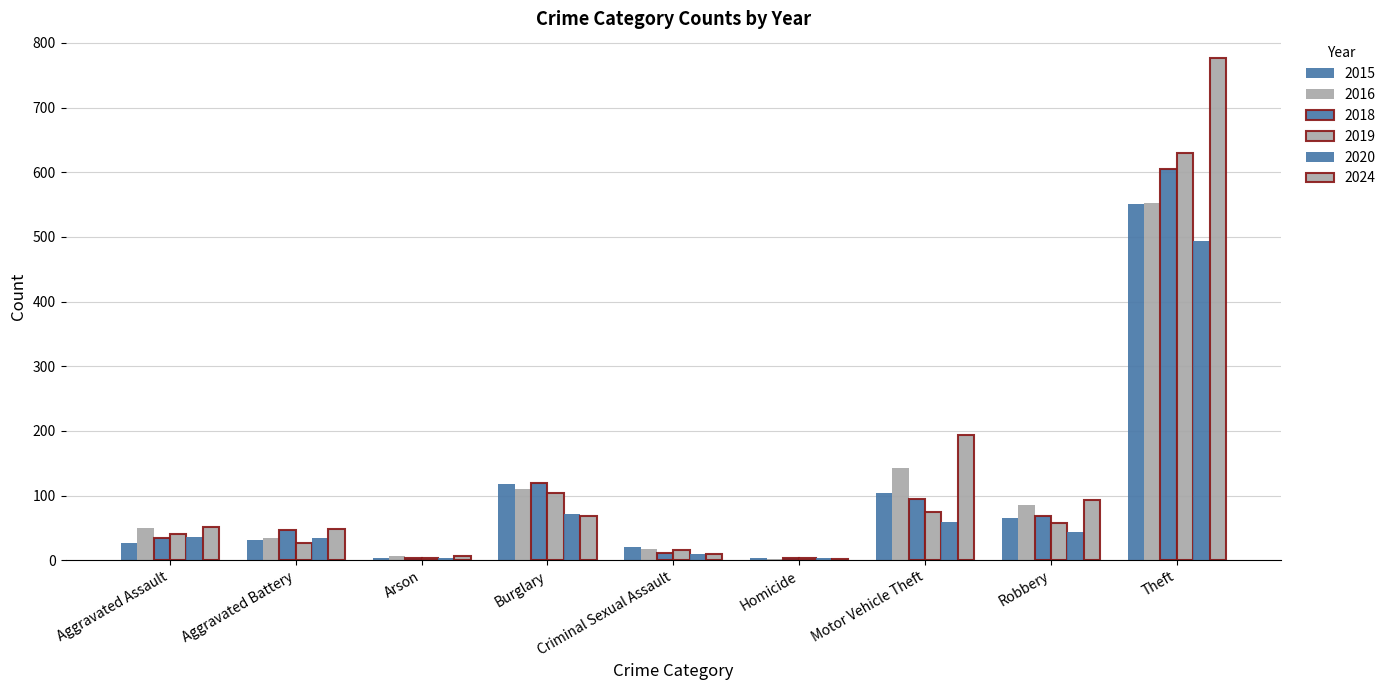

At which label does 2016 first exceed 49?

Burglary